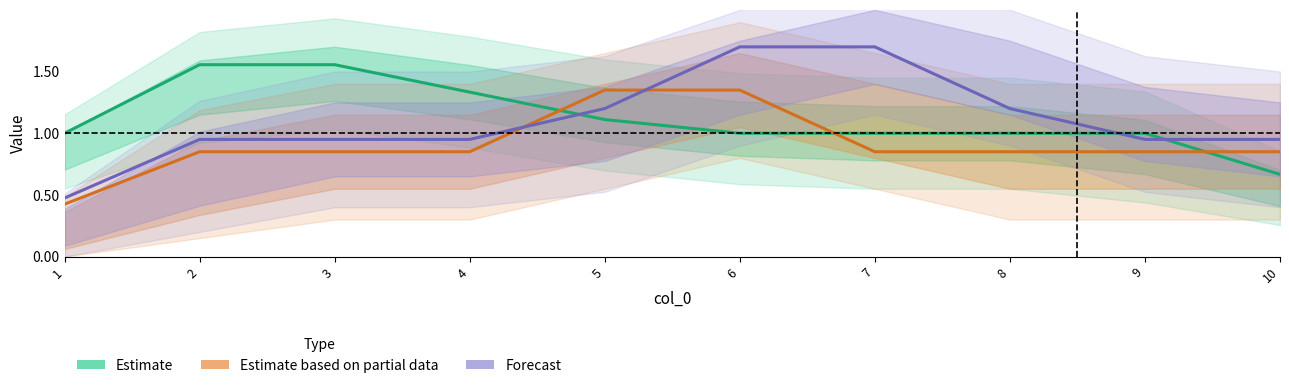

At how many categories does at least one series exceed 1?

7